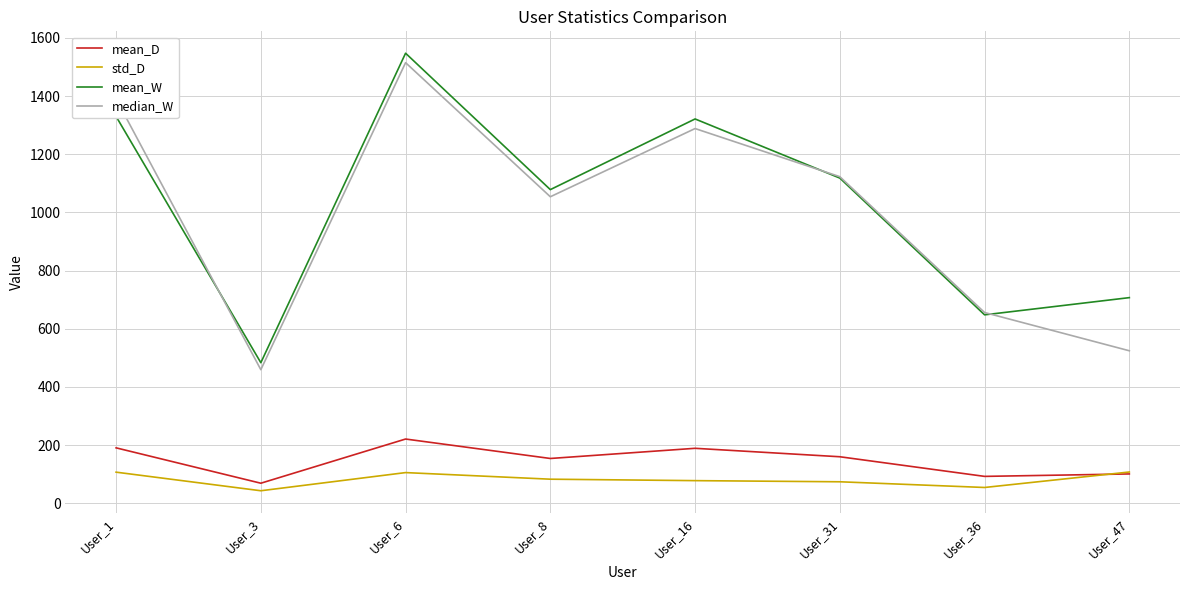

List the labels in order of median_W value, largest first.

User_6, User_1, User_16, User_31, User_8, User_36, User_47, User_3